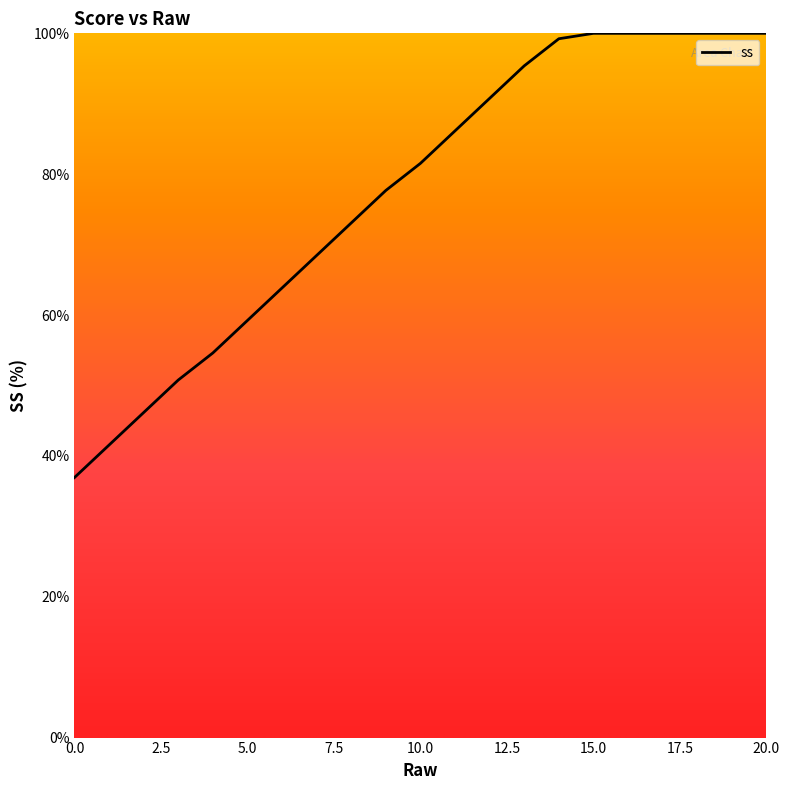

What is the difference between the maximum and minimum values?

63.1